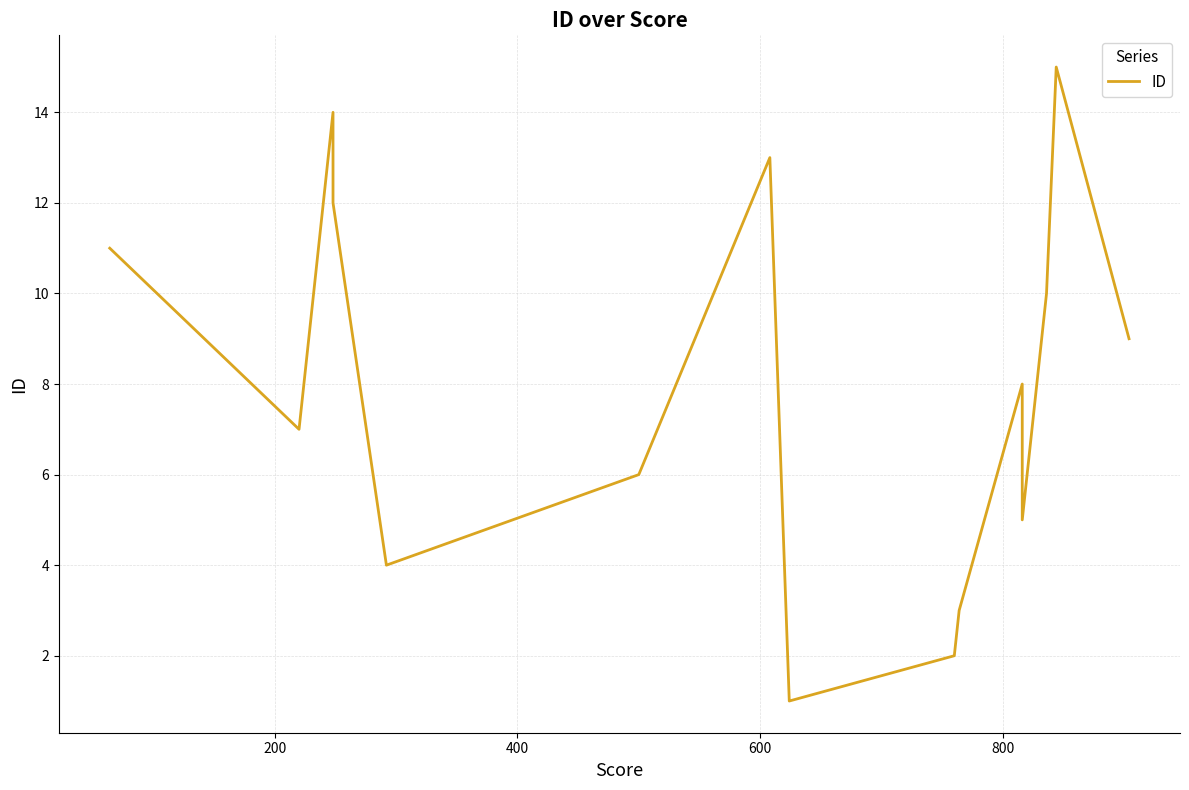

Does the chart have visible grid lines?

Yes